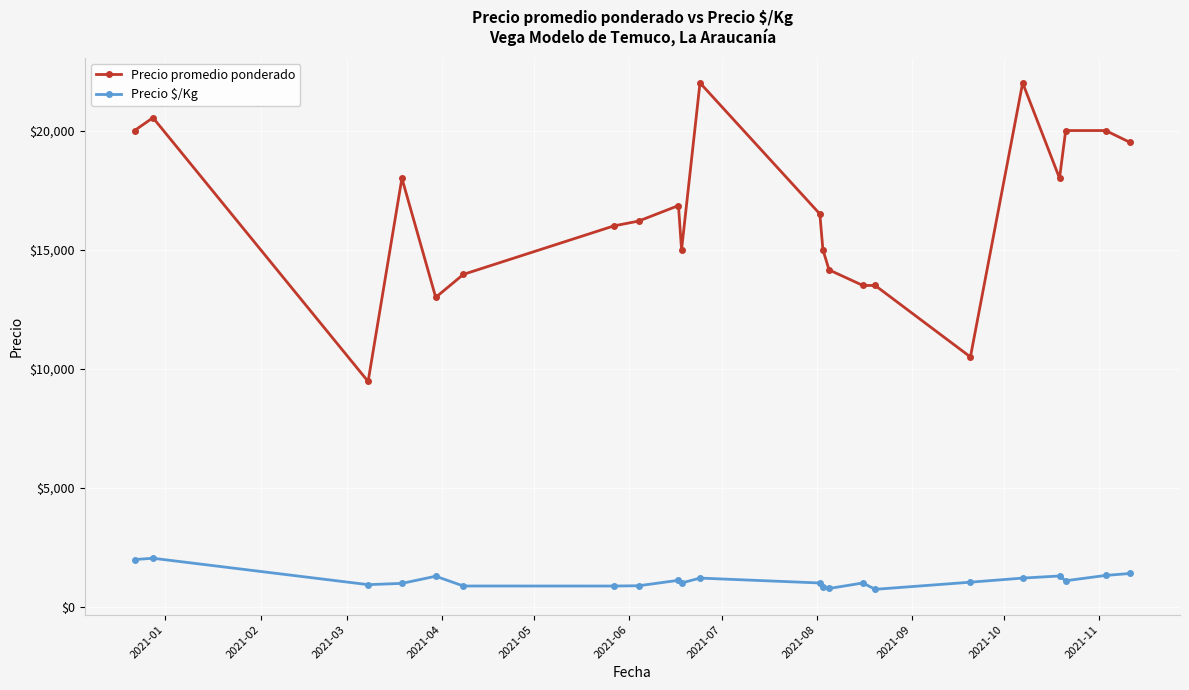

At how many categories does at least one series exceed 7095?

22